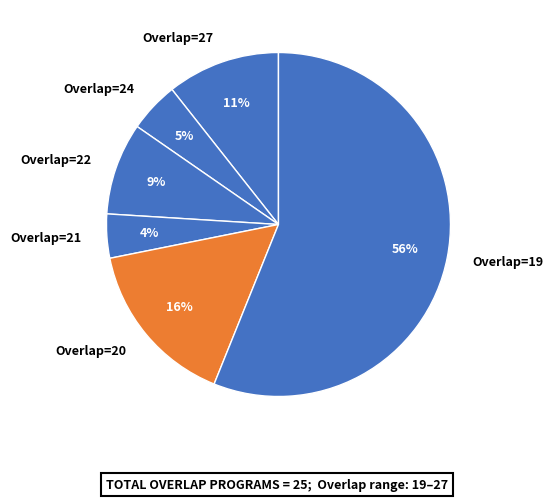

Which has a higher value, Overlap=20 or Overlap=21?

Overlap=20